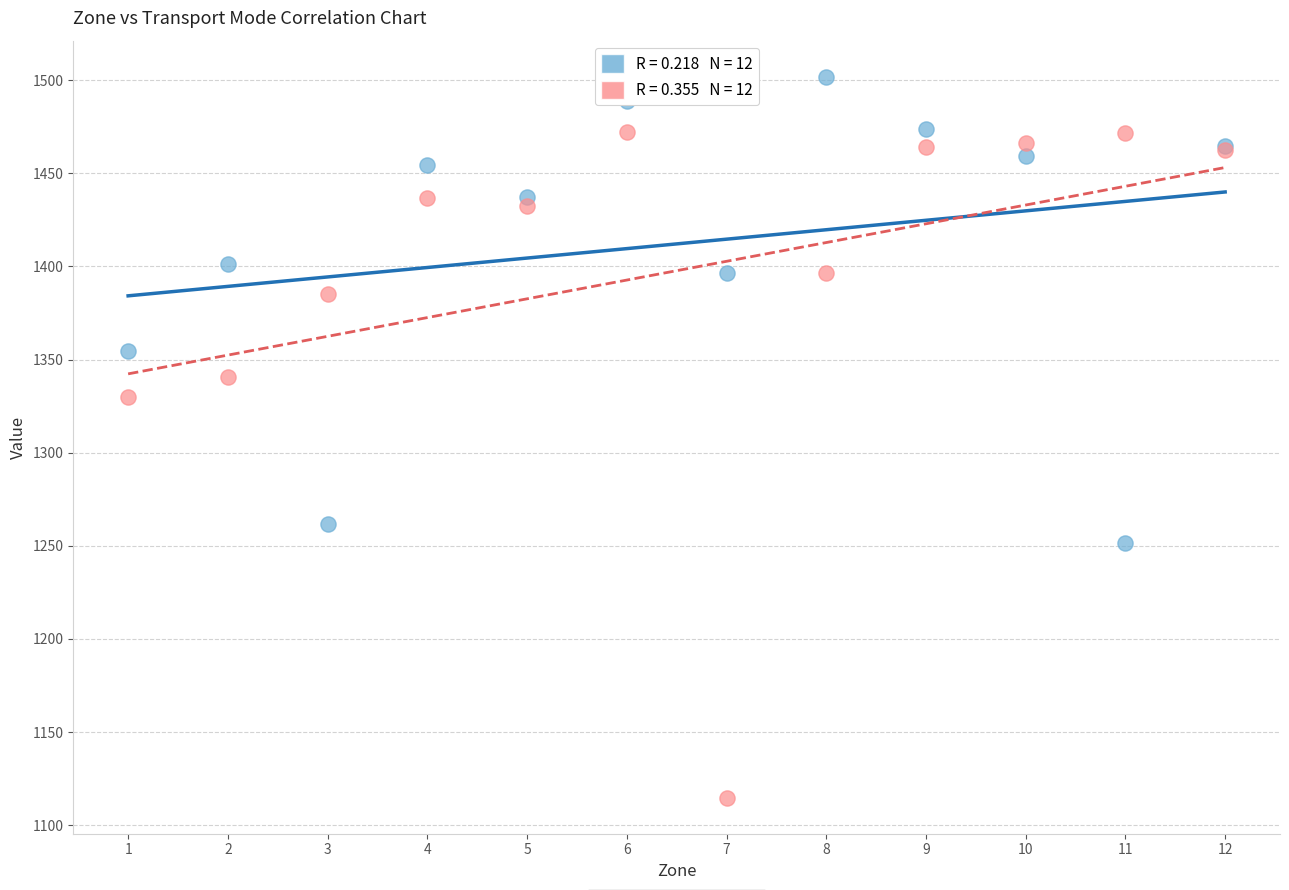

Across all series, what Y value is closest to 1308?

1329.7